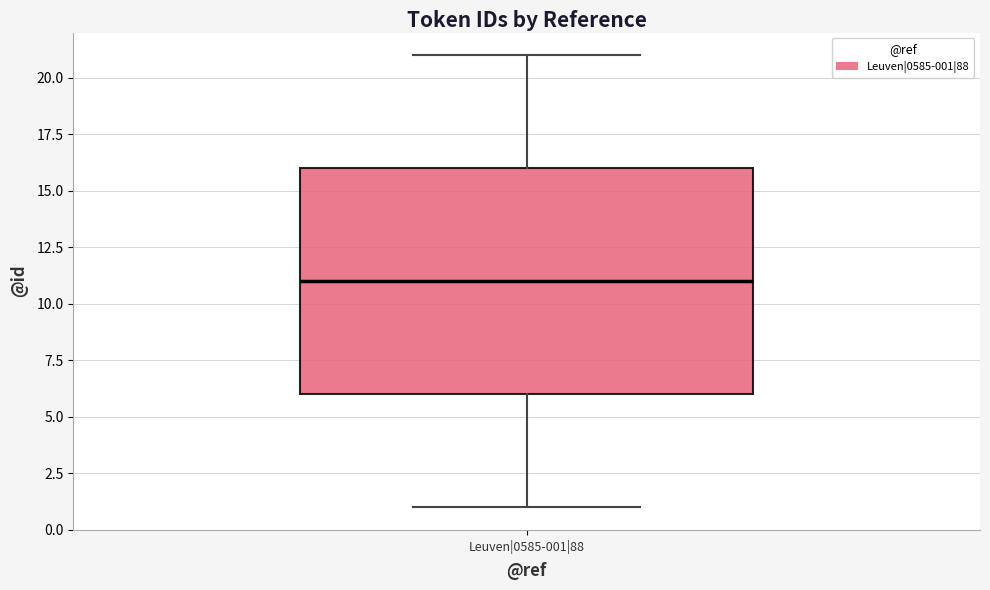

Transcribe this box plot: give where the median line is, the range the box spans, and where the two whiskers end, as read against the y-axis. The values are not printed on the chart, so give them approximately, as read against the axis.

median 11, box 6 to 16, whiskers 1 to 21